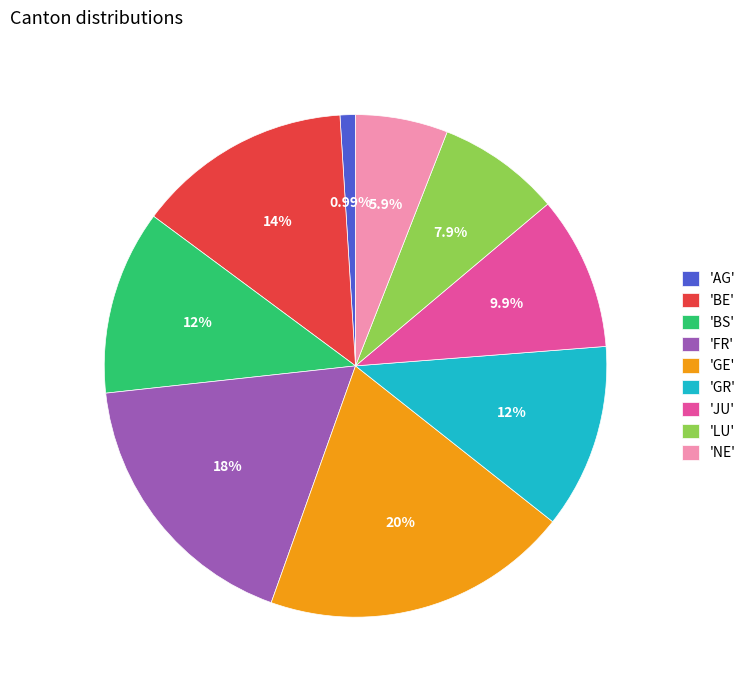

Is there any slice that represents more than half of the pie?

No